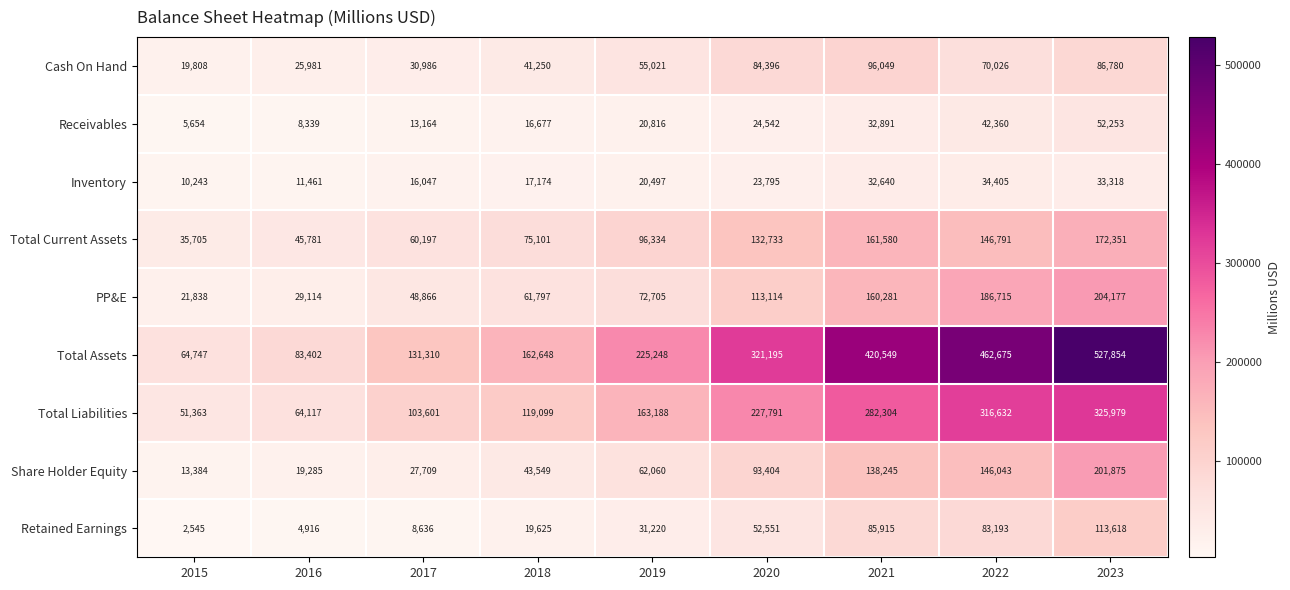

At which category does the chart reach its peak across all series?

2023